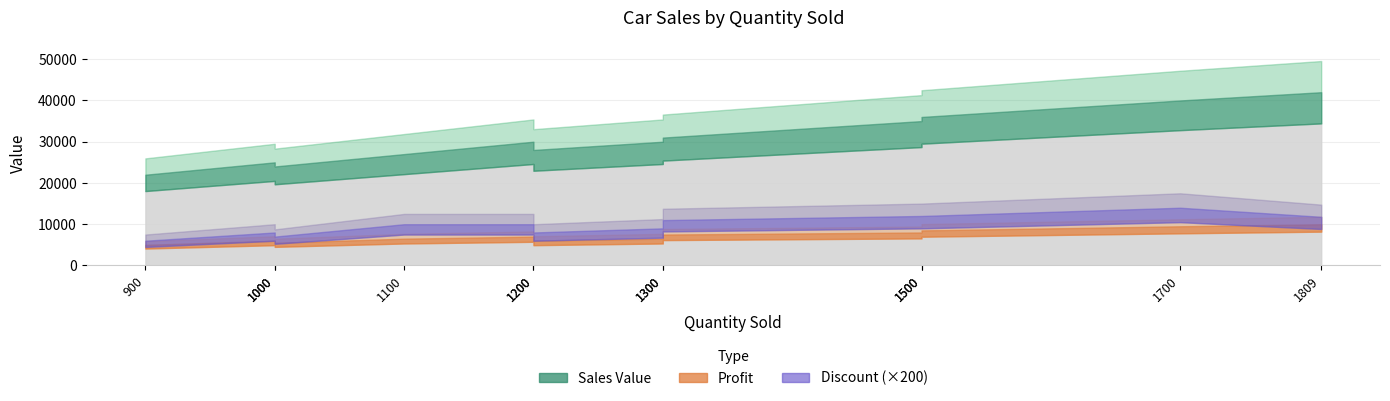

What are all the series names shown in the legend?

Sales Value, Profit, Discount